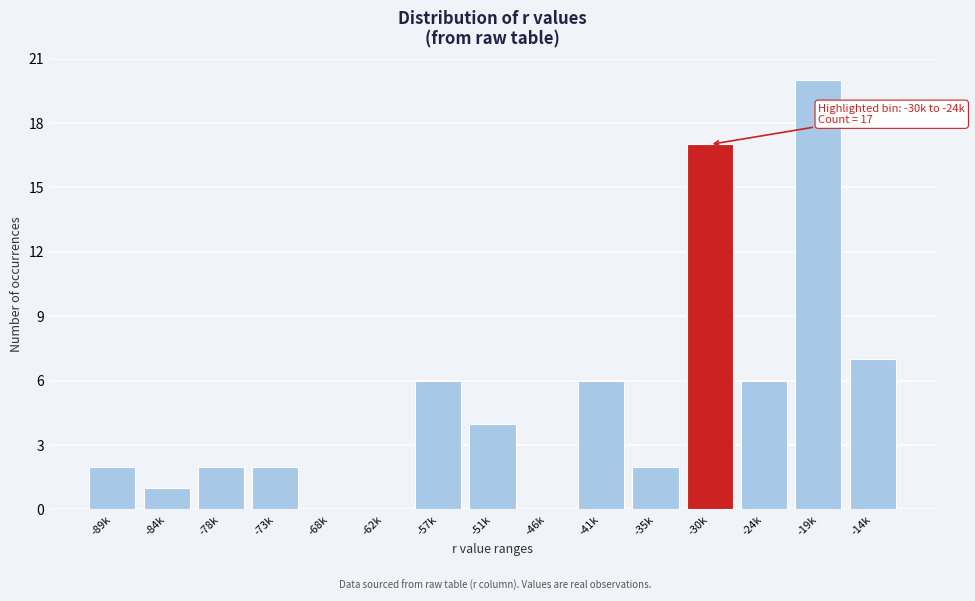

Reading left to right, transcribe all the data shown in this chart.

-89k=2	-84k=1	-78k=2	-73k=2	-68k=0	-62k=0	-57k=6	-51k=4	-46k=0	-41k=6	-35k=2	-30k=17	-24k=6	-19k=20	-14k=7